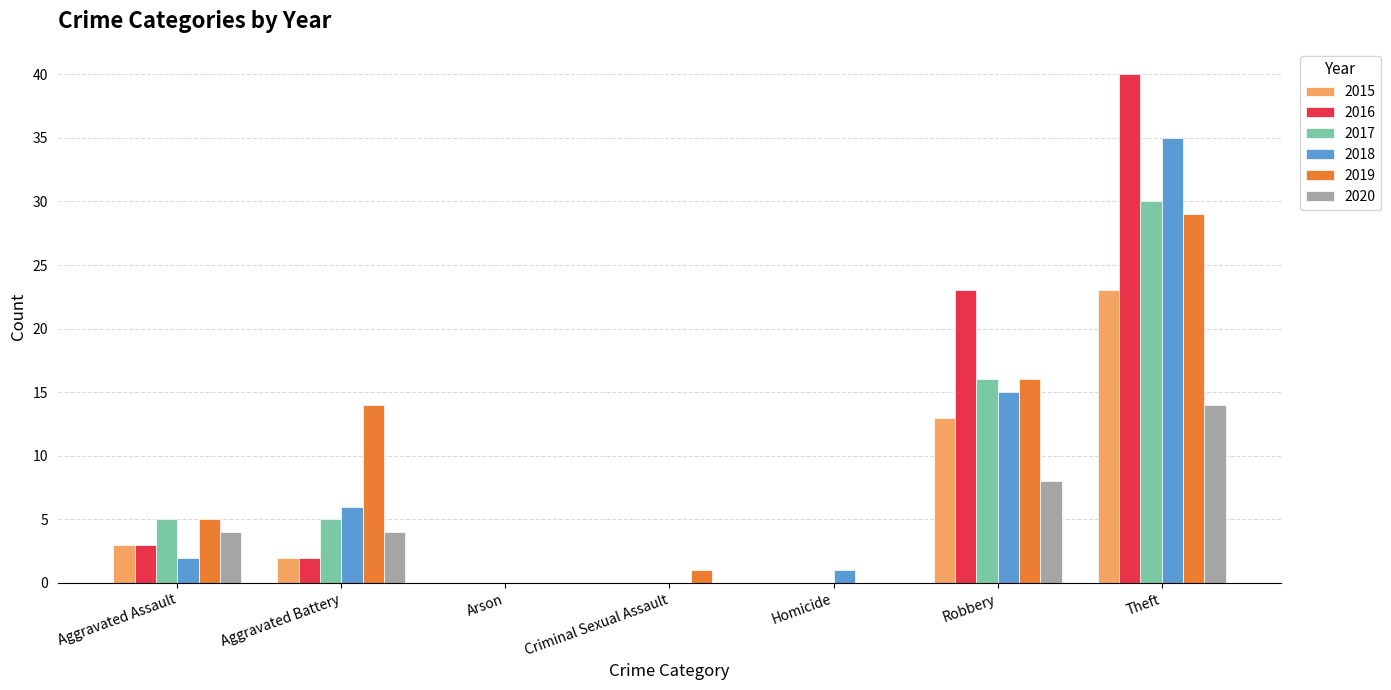

How many groups of bars are there?

7